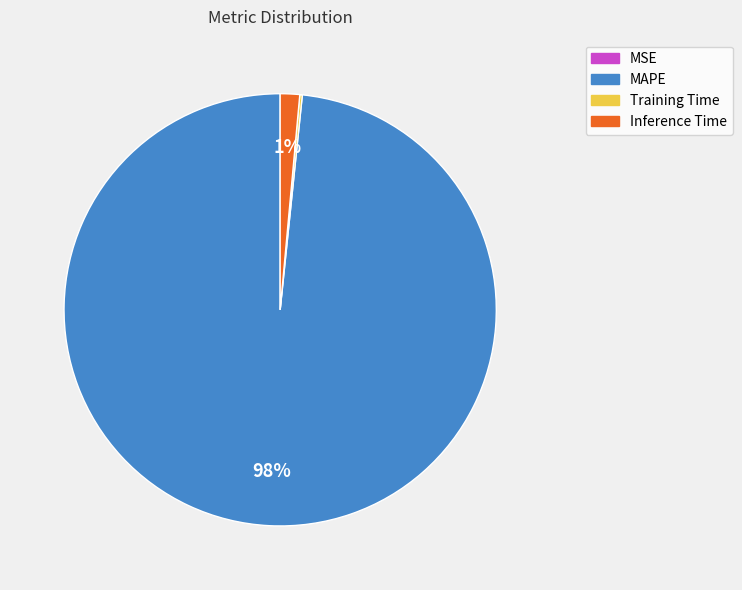

The Inference Time slice represents 9% of the pie. True or false?

False